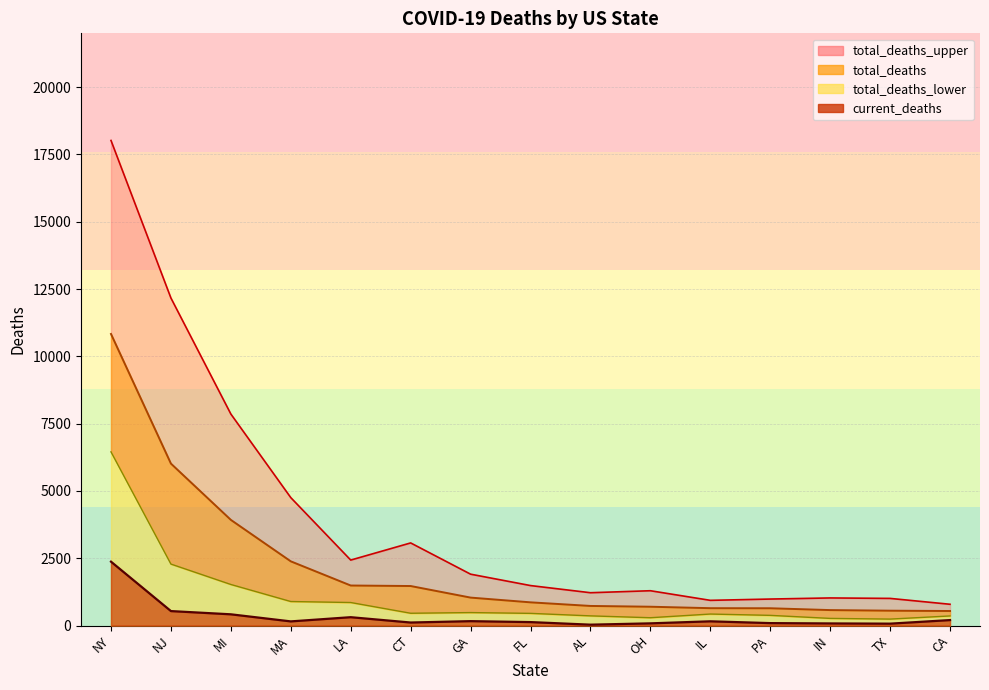

Reading left to right, what are all the values shown in this chart?

total_deaths_lower: 6452	2283	1525	892	855	456	481	452	359	290	427	378	265	239	356
total_deaths: 10832	6016	3925	2385	1487	1468	1038	862	728	699	645	642	574	552	540
total_deaths_upper: 18020	12167	7857	4752	2432	3069	1908	1485	1219	1293	936	984	1025	1008	790
current_deaths: 2373	537	417	154	310	112	163	128	32	81	157	90	78	70	203